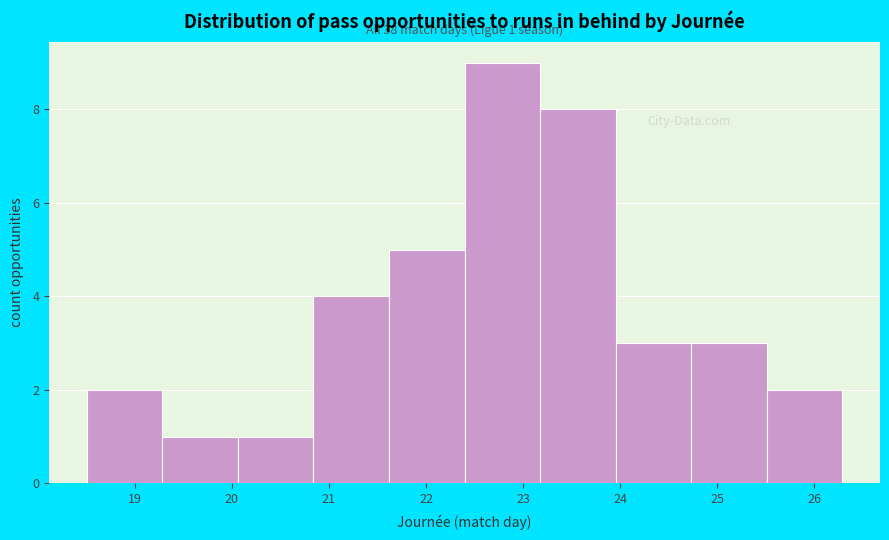

Which range on the x-axis has the tallest bar?

22.4 to 23.2